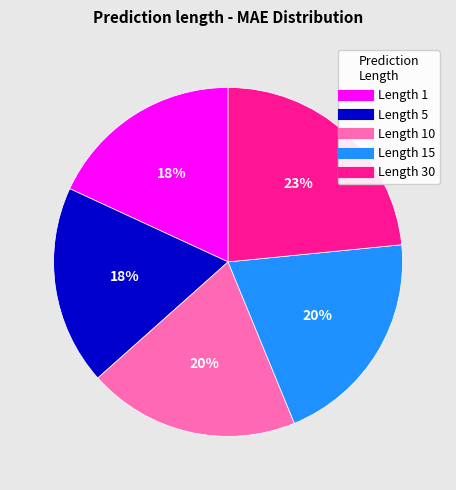

To the nearest percent, what is the average slice percentage?

20%